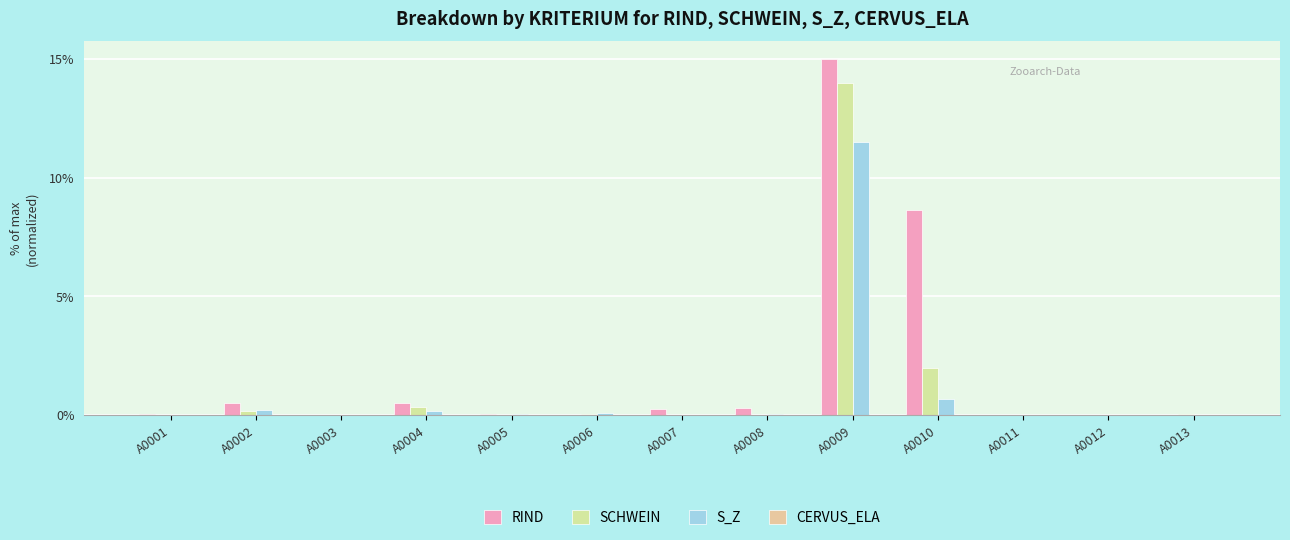

Which series changed the most between A0009 and A0010?

SCHWEIN